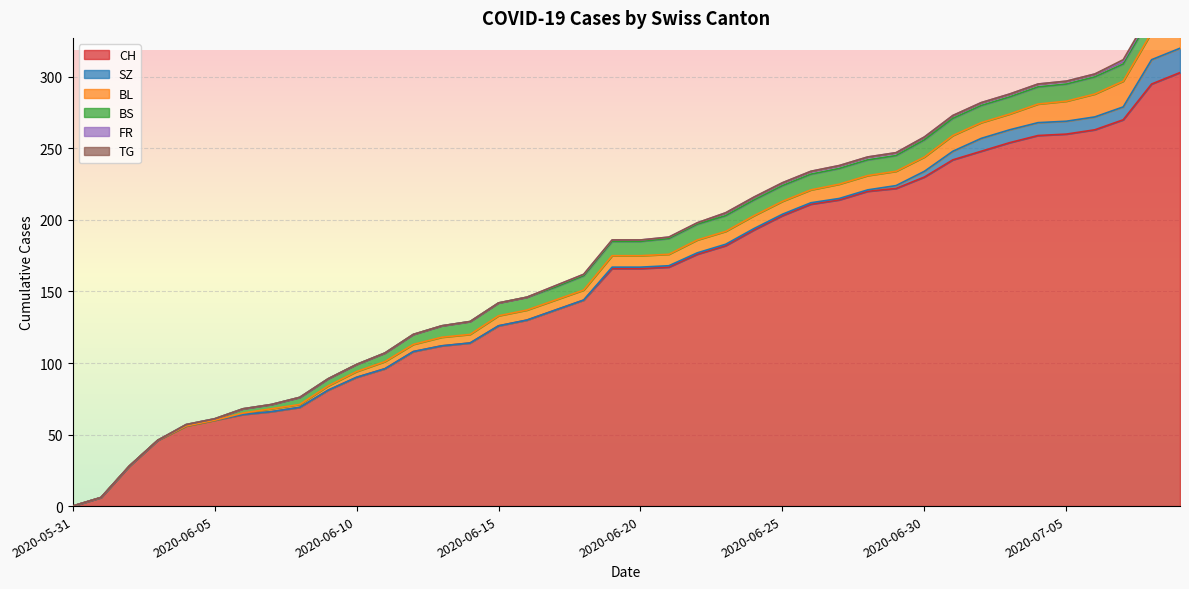

Is it true that SZ equals 1 at 2020-06-20?

False